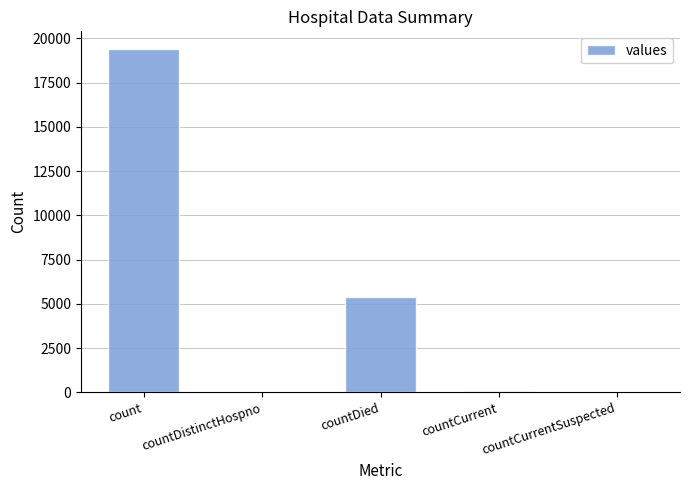

At which label is the value closest to 9710?

countDied